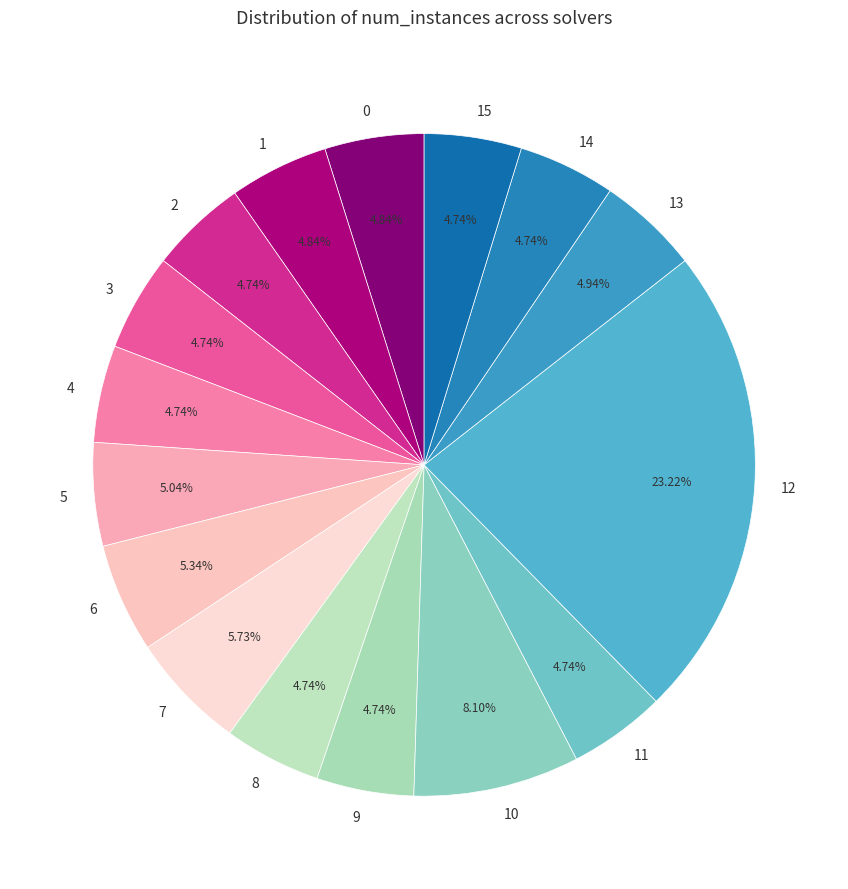

What percentage do 7 and 8 together represent?

10.5%